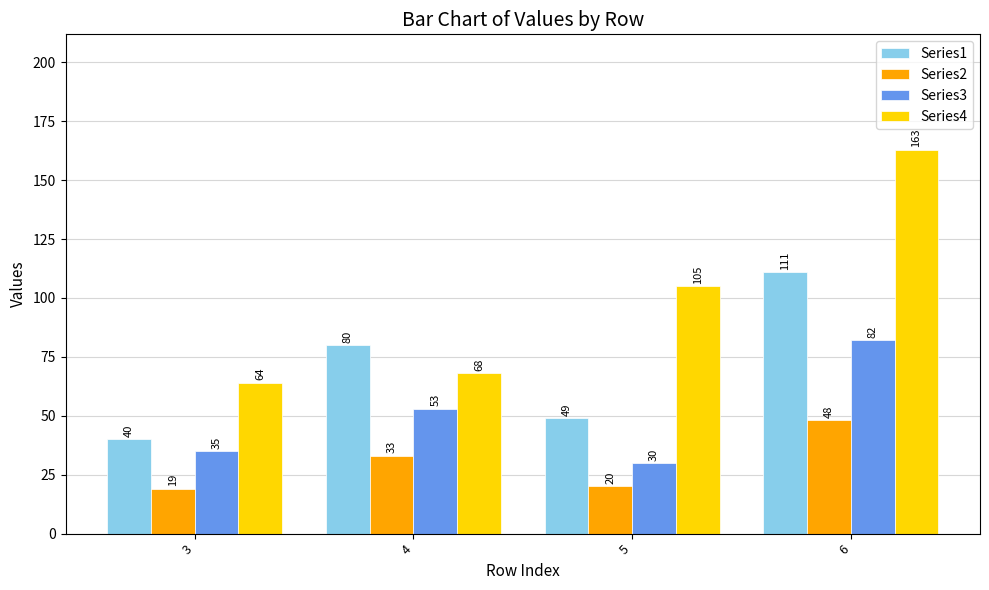

Rank the categories by Series1 value from lowest to highest.

3, 5, 4, 6